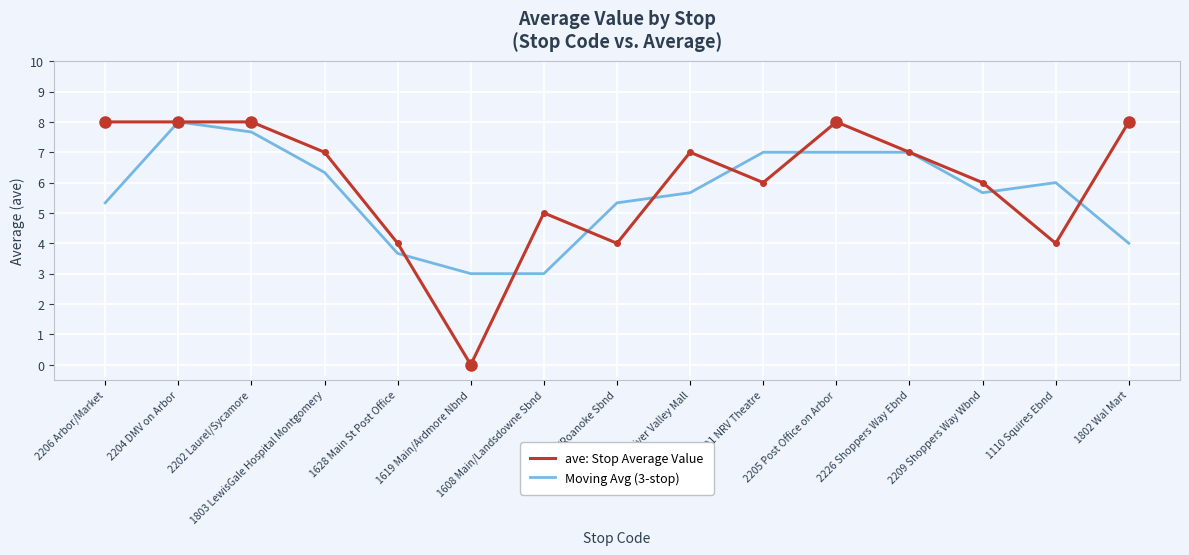

Reading left to right, list all the values displayed in this chart.

ave: Stop Average Value: 8.0	8.0	8.0	7.0	4.0	0.0	5.0	4.0	7.0	6.0	8.0	7.0	6.0	4.0	8.0
Moving Avg (3-stop): 5.3	8.0	7.7	6.3	3.7	3.0	3.0	5.3	5.7	7.0	7.0	7.0	5.7	6.0	4.0